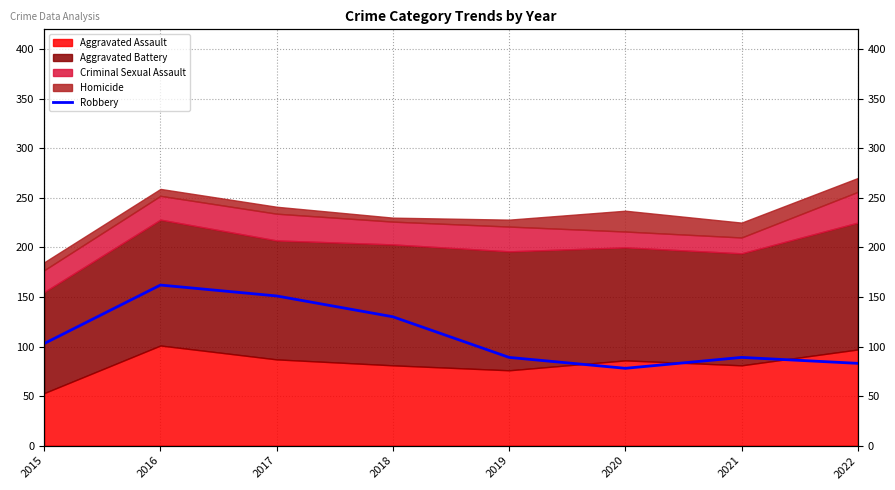

How many points are lower than both their immediate neighbors (excluding endpoints)?

1